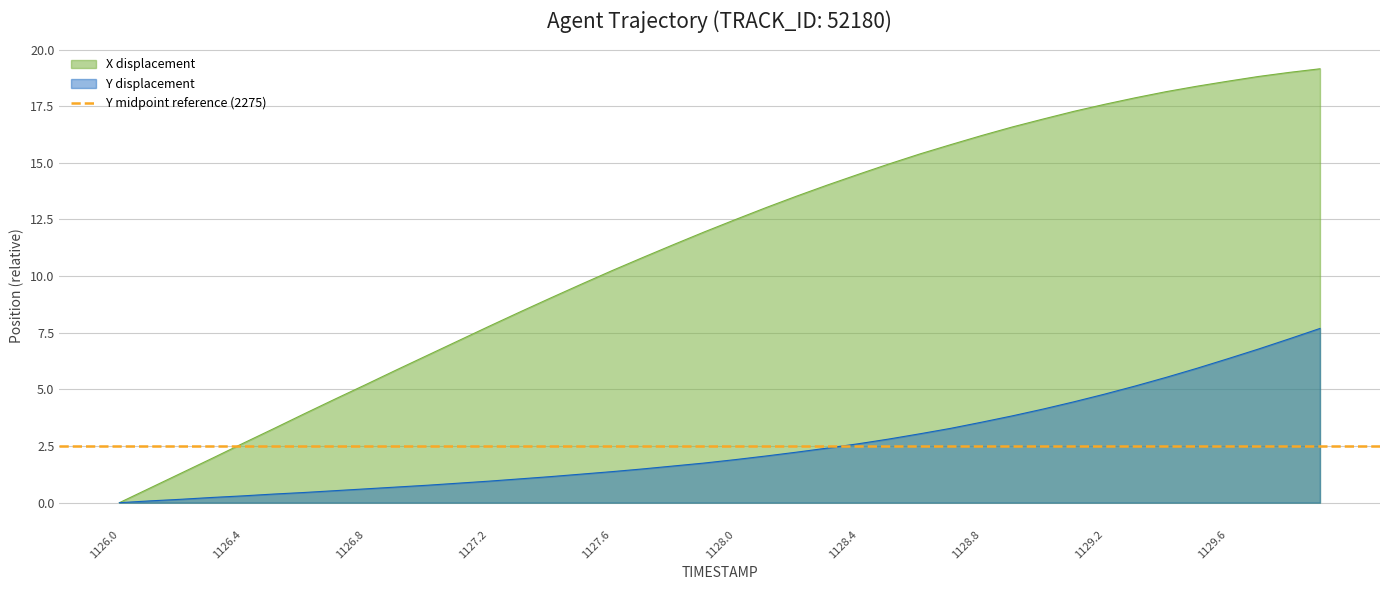

True or false: X displacement has a value of 0.0 at 1126.0.

True